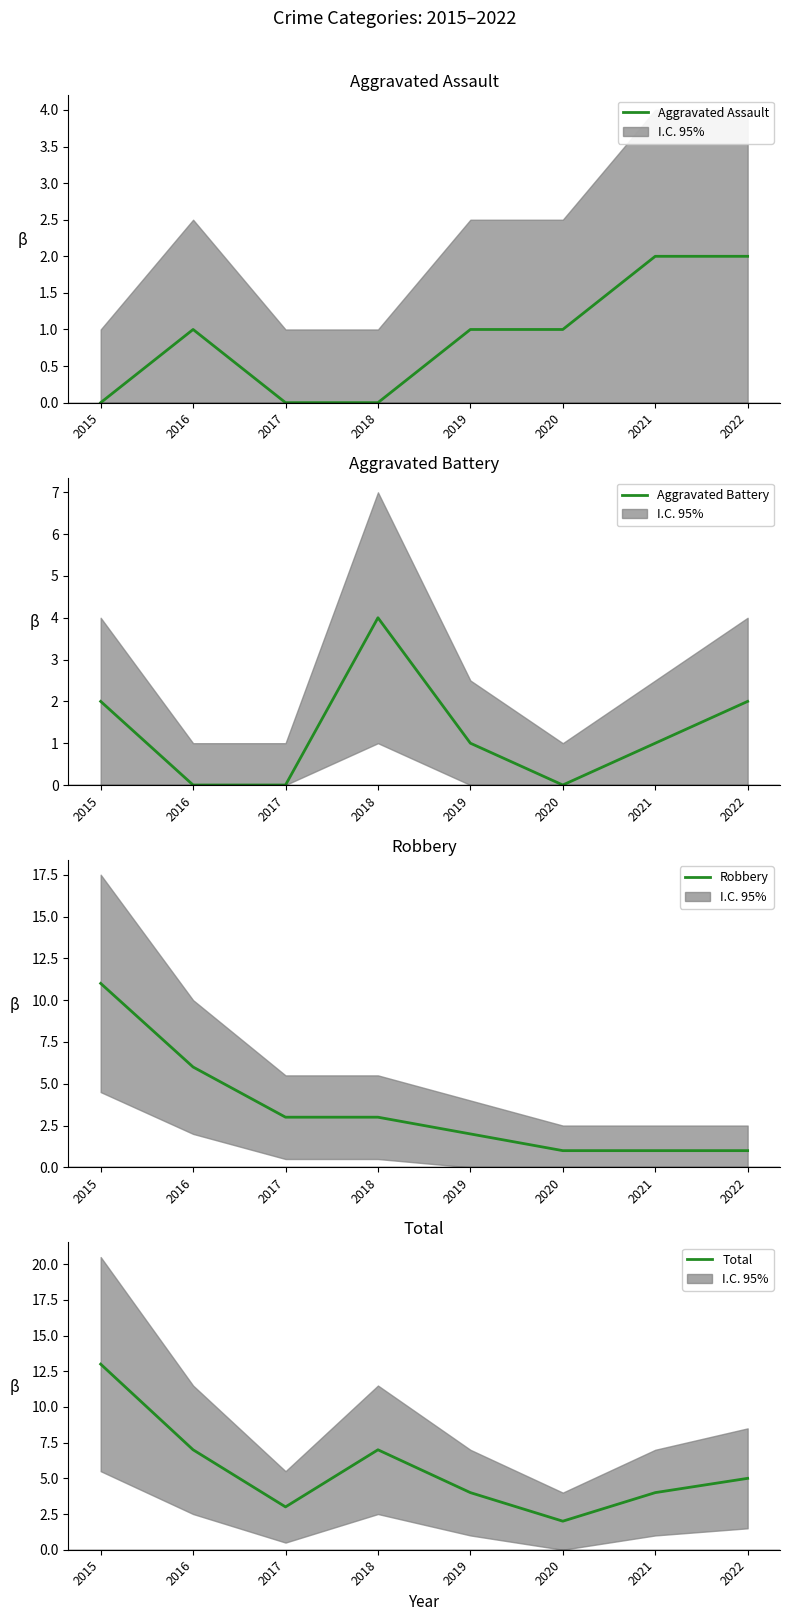

How many values in the Robbery series exceed 3?

2